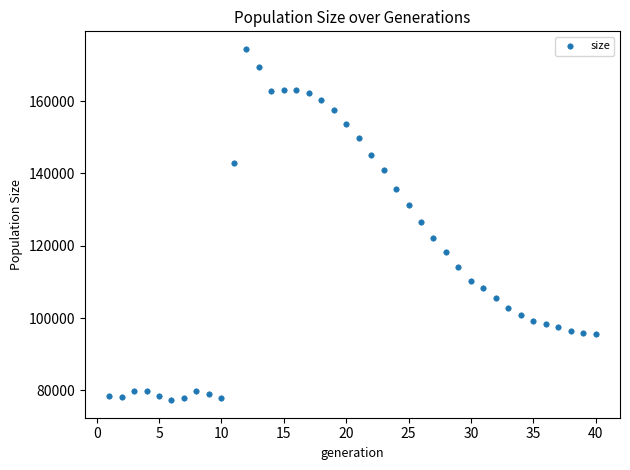

What is the range of Y values (max minus min)?

97110